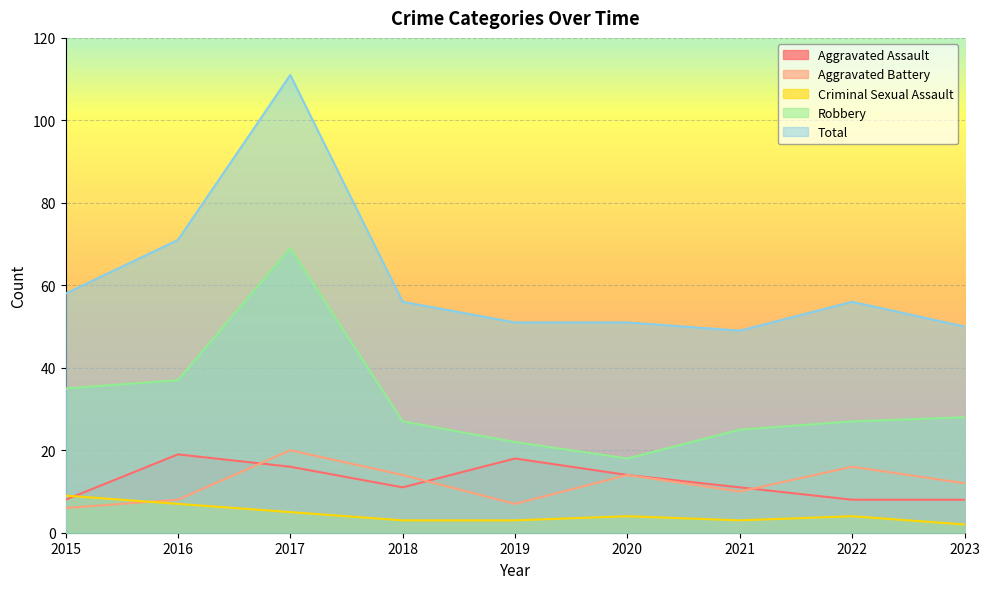

After their last crossing, which series has the higher values: Aggravated Battery or Aggravated Assault?

Aggravated Battery